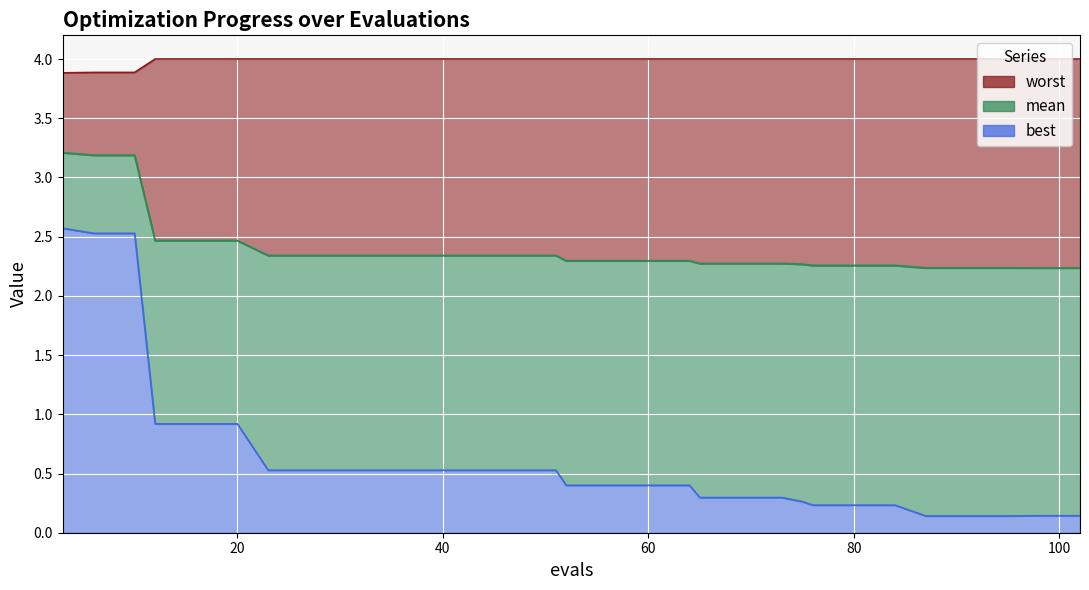

What is the highest value of the worst series?

4.0